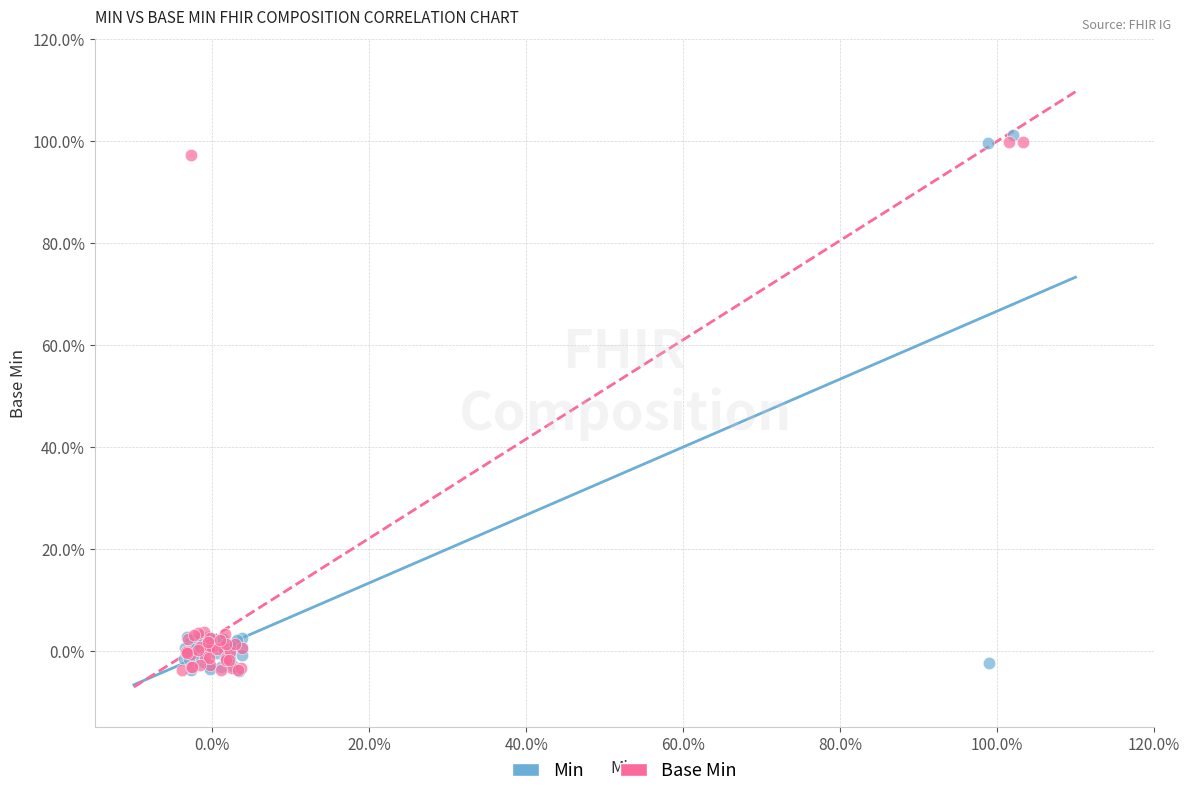

Which series has the widest spread of Y values?

Min